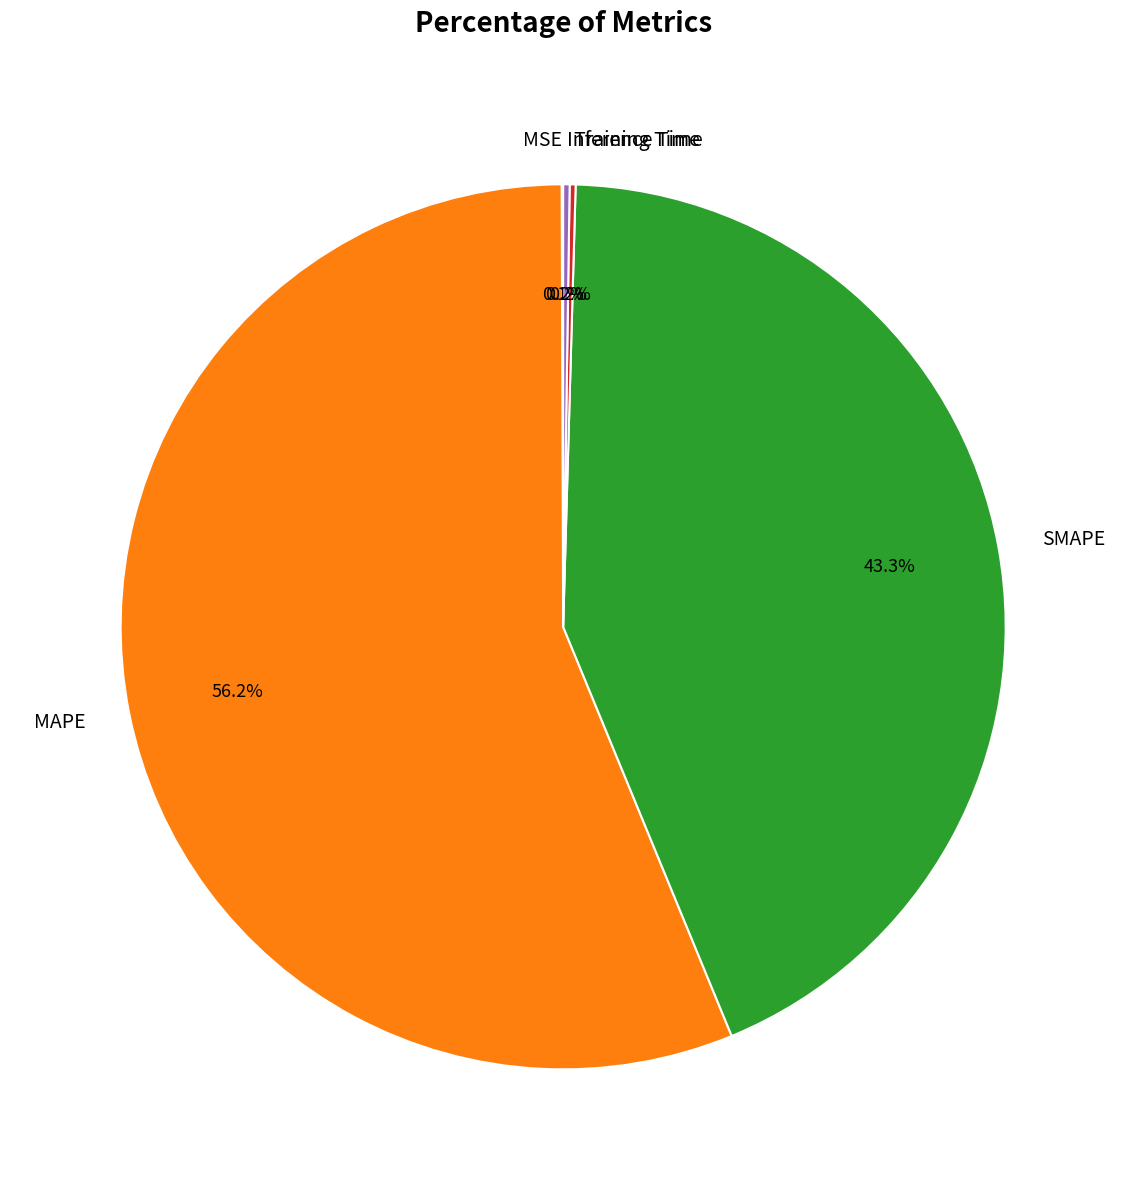

To the nearest percent, what is the difference between the largest and smallest slice percentages?

56%